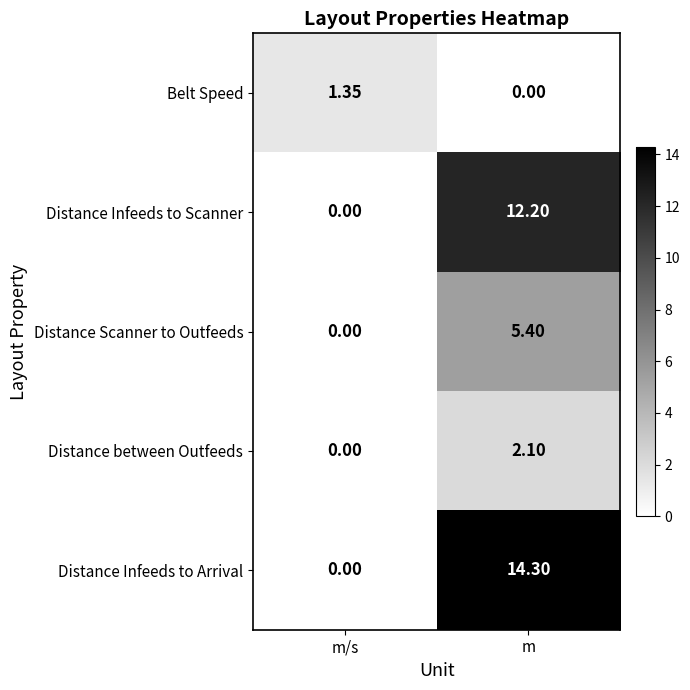

Where does the Distance Infeeds to Arrival series first go above 14?

m